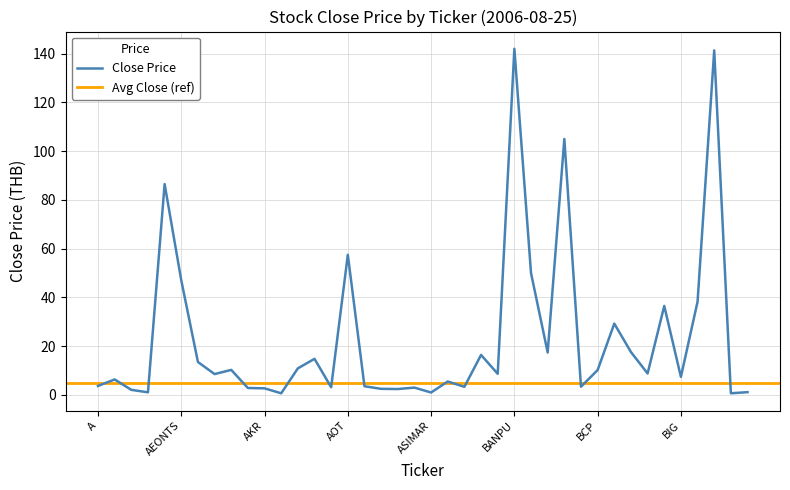

What is the highest value of the Close Price series?

142.0